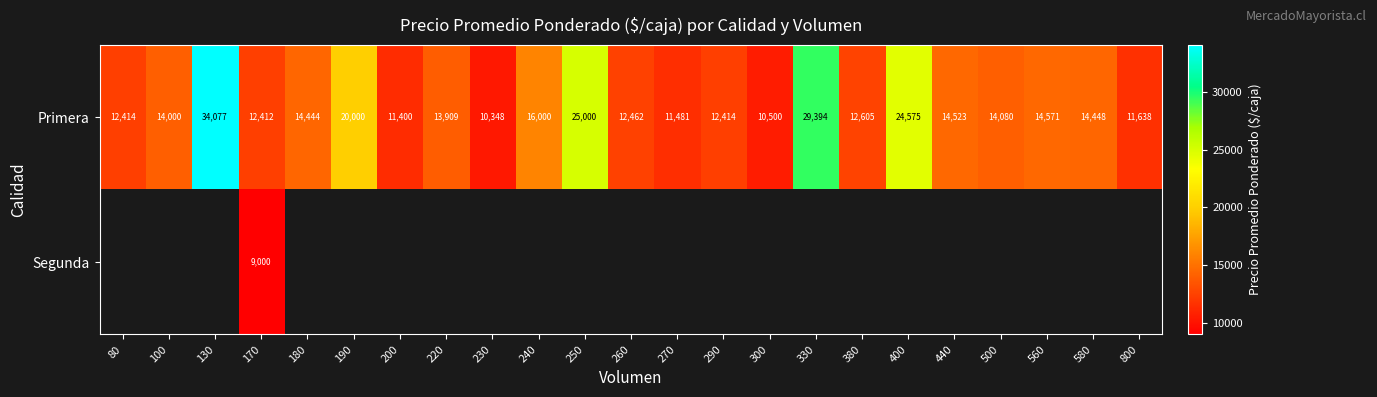

What is the highest value of the Primera series?

34077